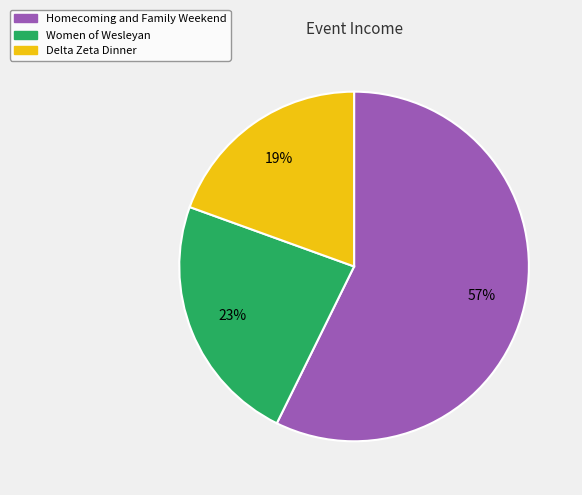

Does any single category account for the majority?

Yes